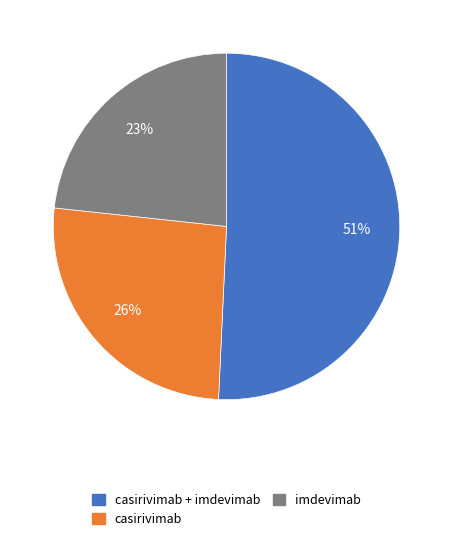

To the nearest percent, what is the combined percentage of casirivimab + imdevimab and imdevimab?

74%